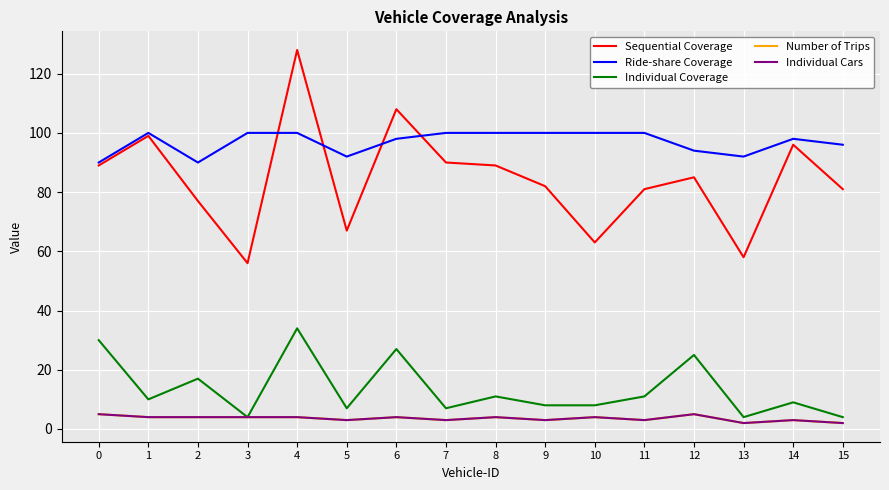

What is the difference between the maximum and minimum values in the Sequential Coverage series?

72